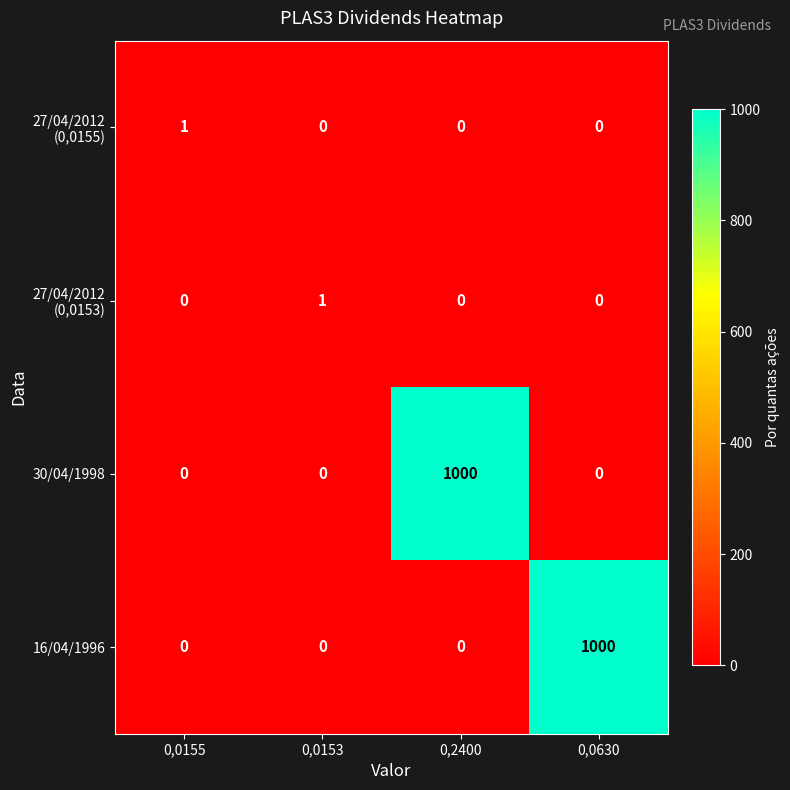

The value of 16/04/1996 at 0,2400 is 319. True or false?

False